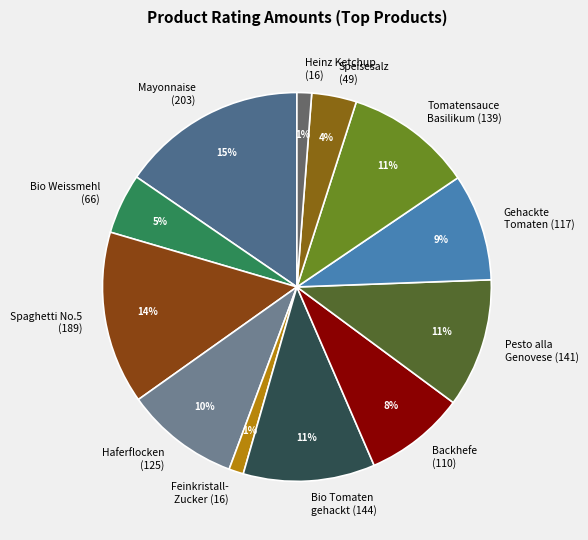

To the nearest percent, what percentage of the pie is Haferflocken (125)?

10%